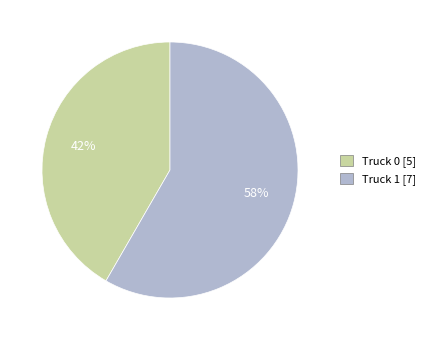

To the nearest percent, what percentage of the pie is Truck 0?

42%